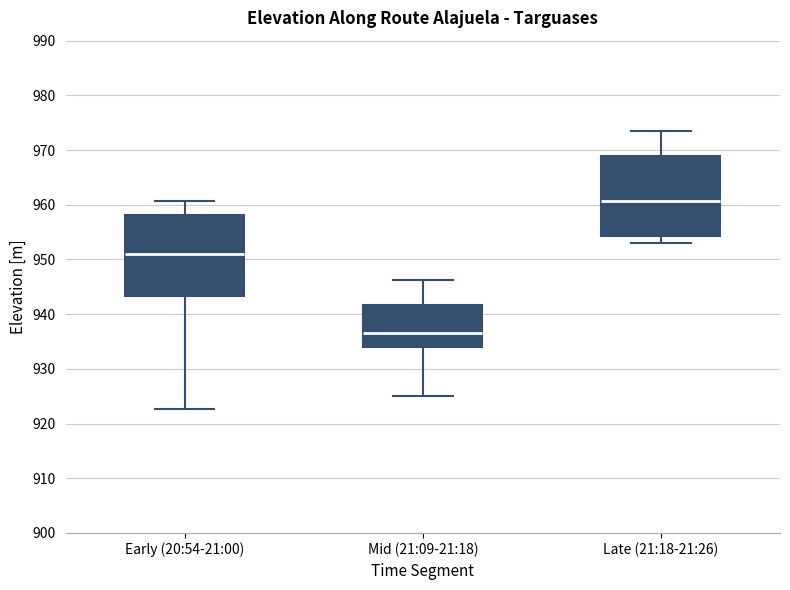

Where does the upper whisker of the box for Late (21:18-21:26) end on the y-axis? The values are not printed on the chart, so give them approximately, as read against the axis.

974